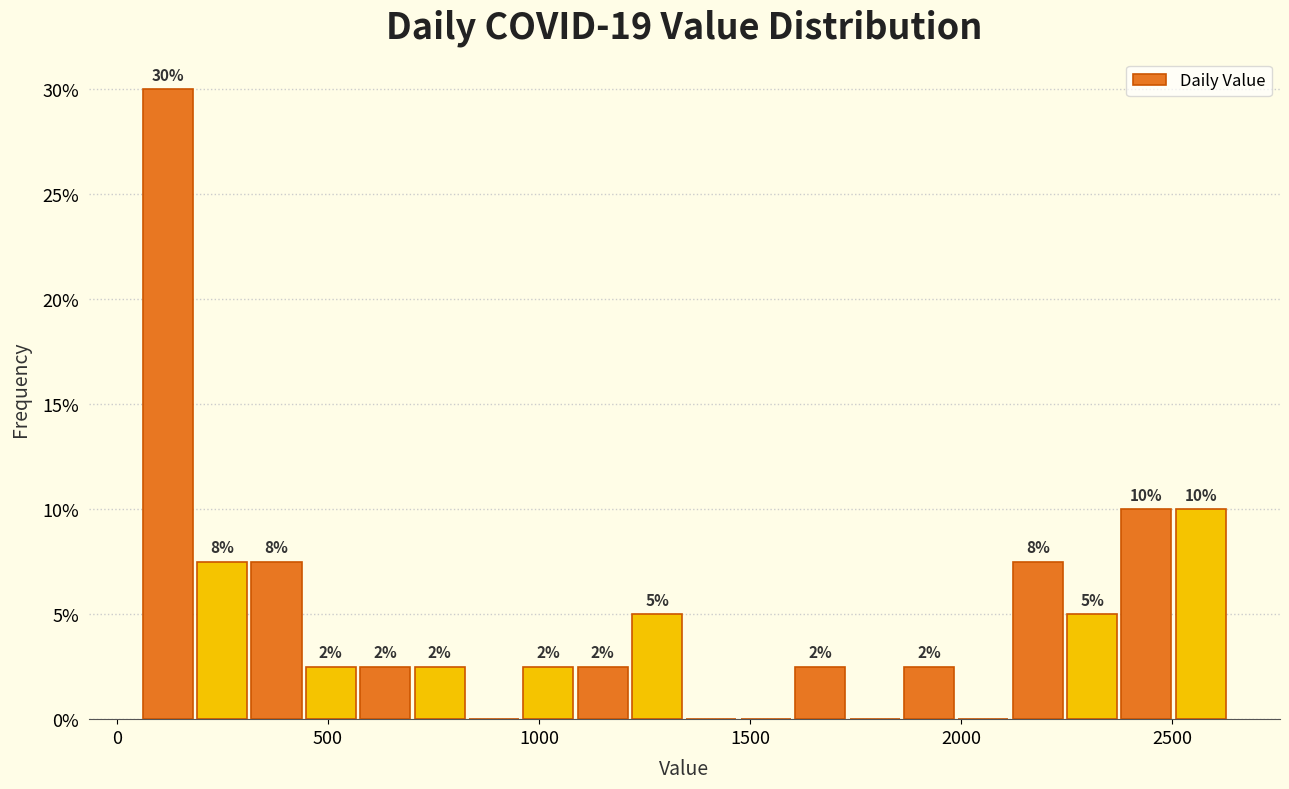

Around what value on the x-axis is the tallest bar? Give the approximate position of its centre, as read against the axis.

100